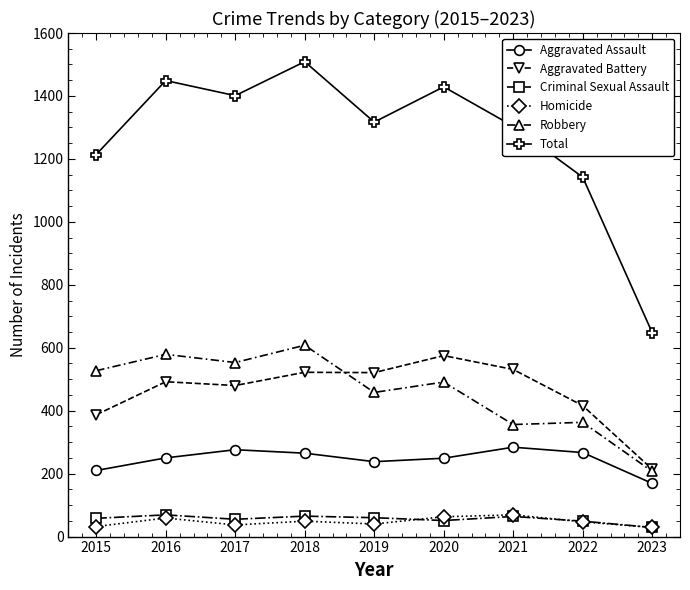

At which label does Total reach its peak?

2018